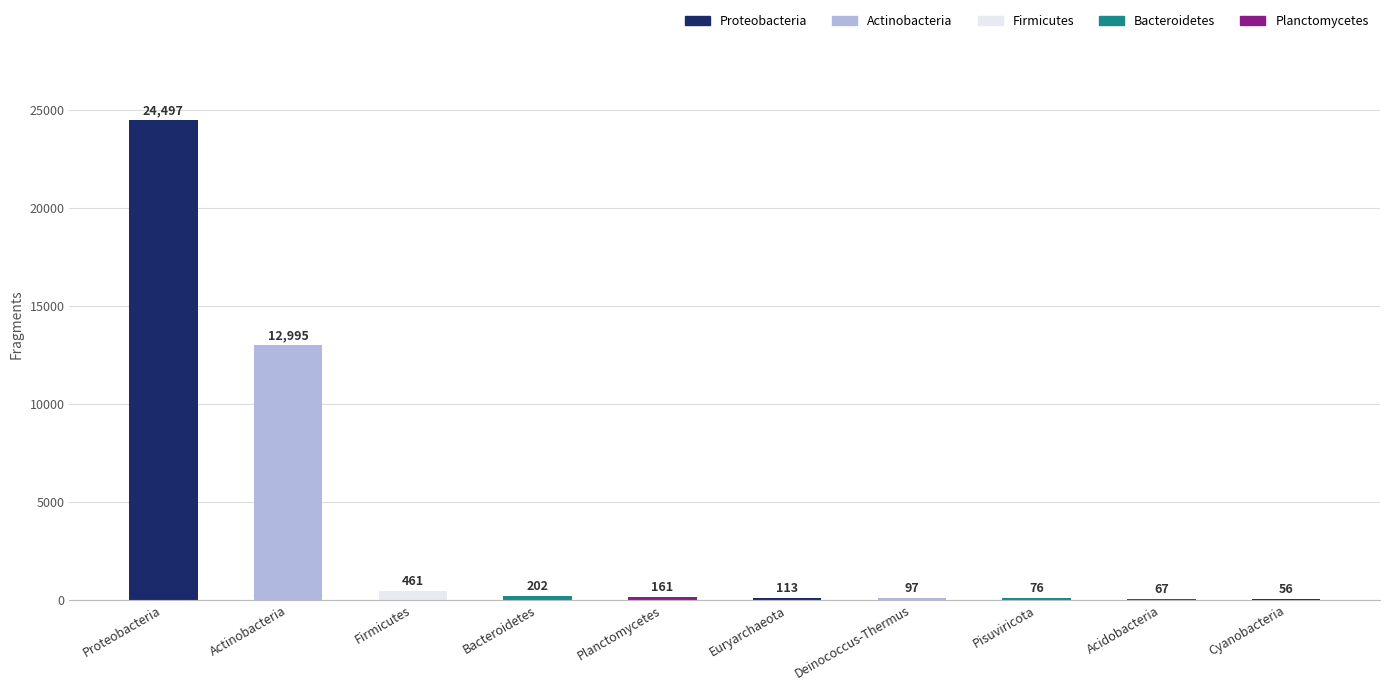

Between Firmicutes and Deinococcus-Thermus, which is larger?

Firmicutes